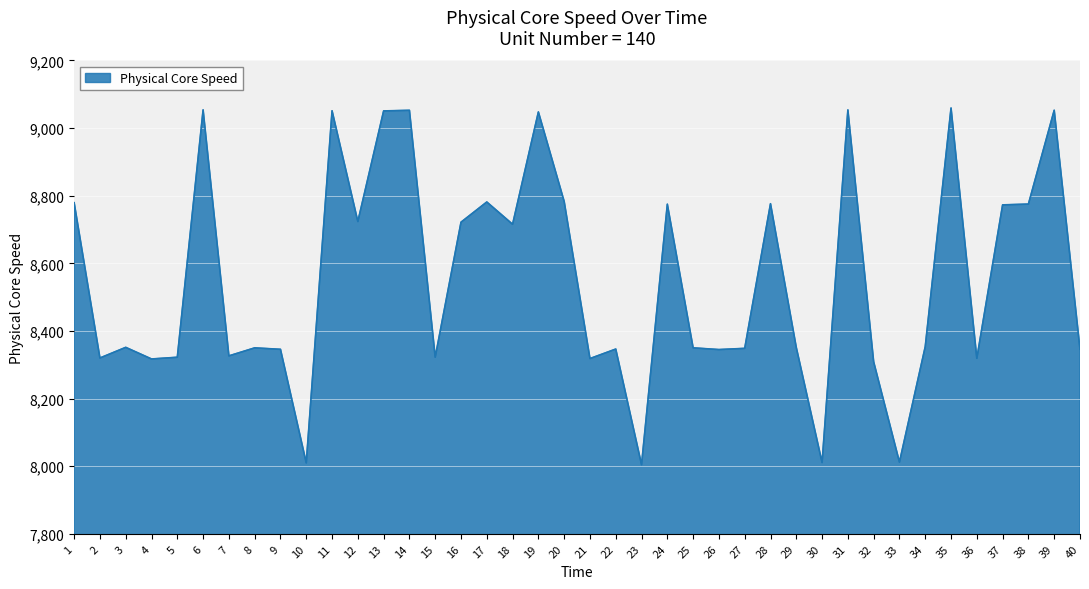

The value at 8 is 14258.7. True or false?

False